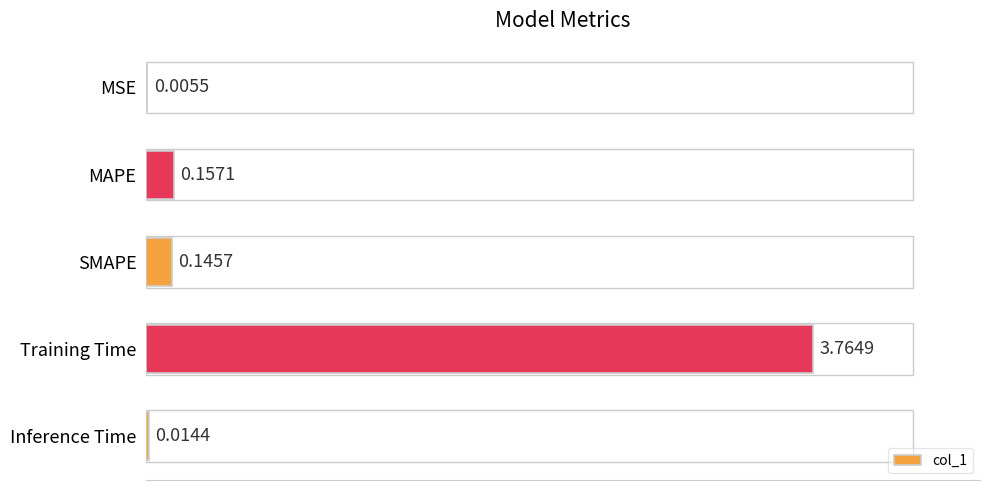

Where is the data nearest to the value 1?

MAPE